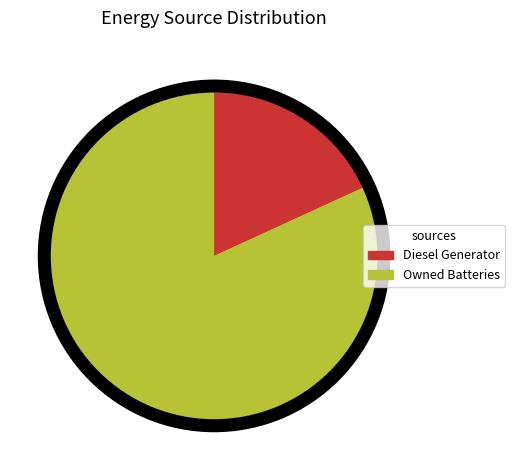

The Diesel Generator slice represents 87% of the pie. True or false?

False